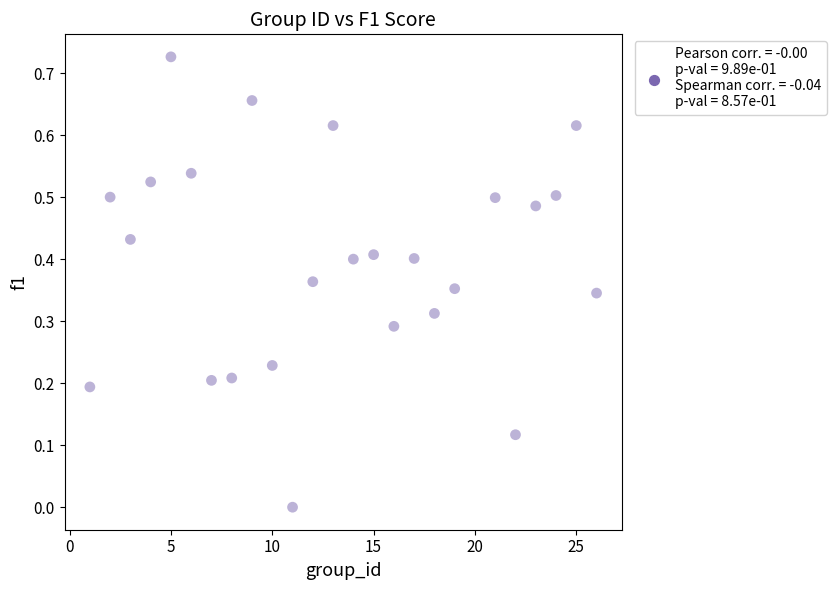

What is the range of X values (max minus min)?

25.0